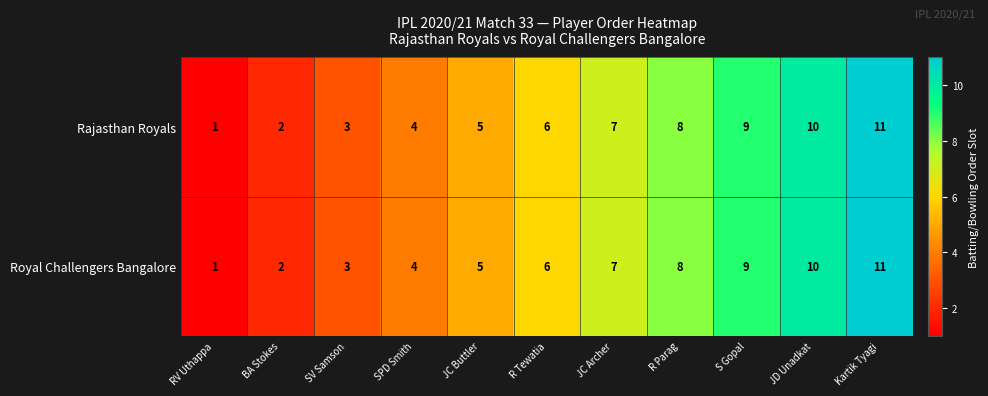

Which label corresponds to the smallest value in the chart?

RV Uthappa